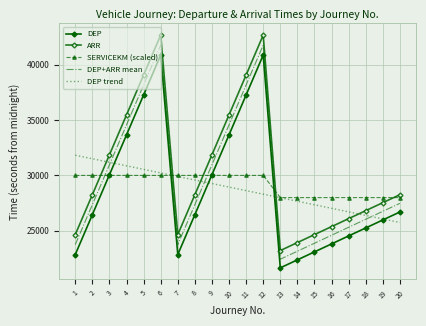

What is the spread (max minus min) of values at 15?

4900.0